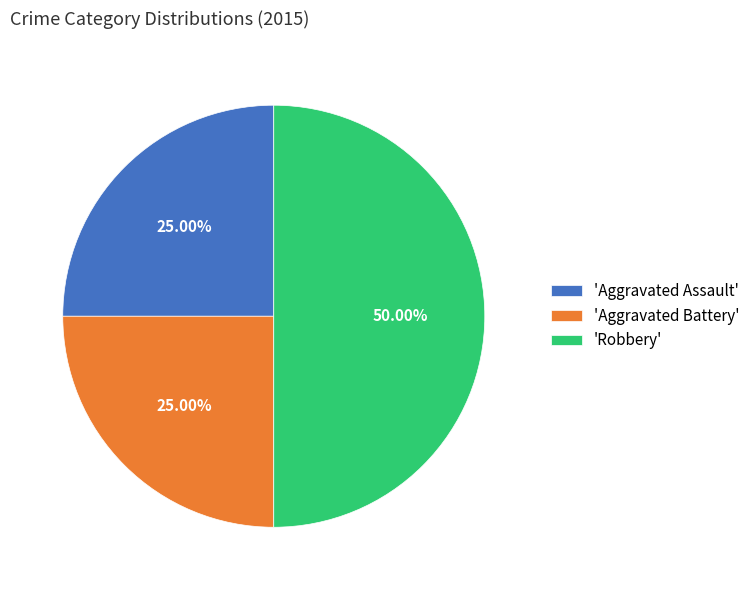

Do 'Robbery' and 'Aggravated Assault' together represent more than half of the pie?

Yes